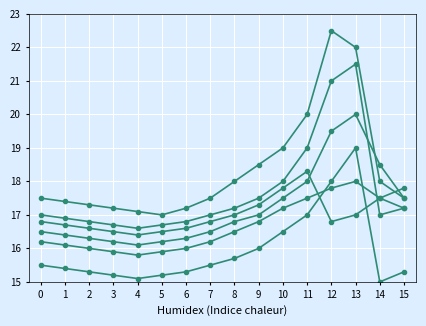

How many lines are shown in the chart?

6